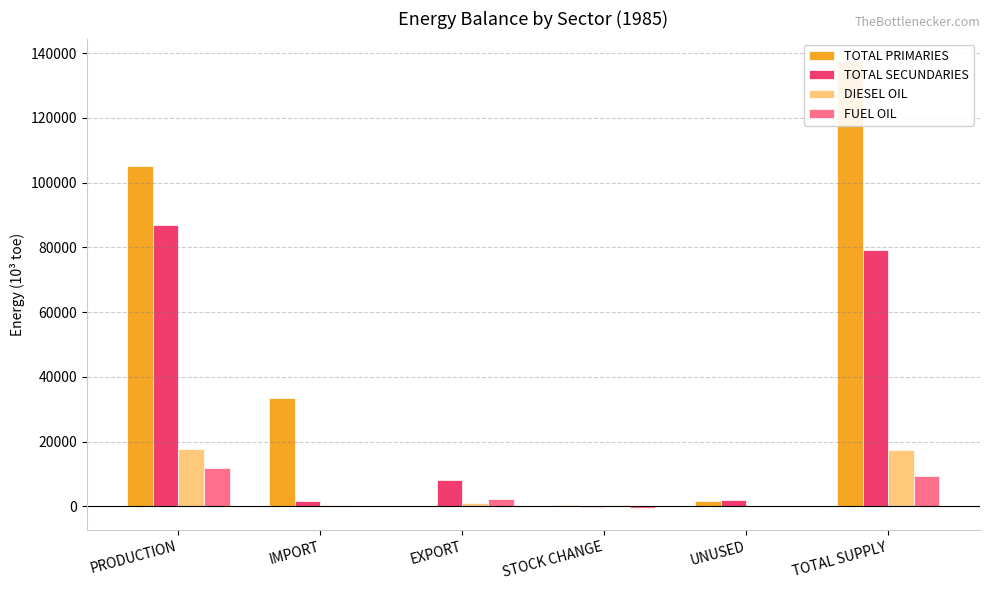

The value of FUEL OIL at STOCK CHANGE is -728.0. True or false?

False